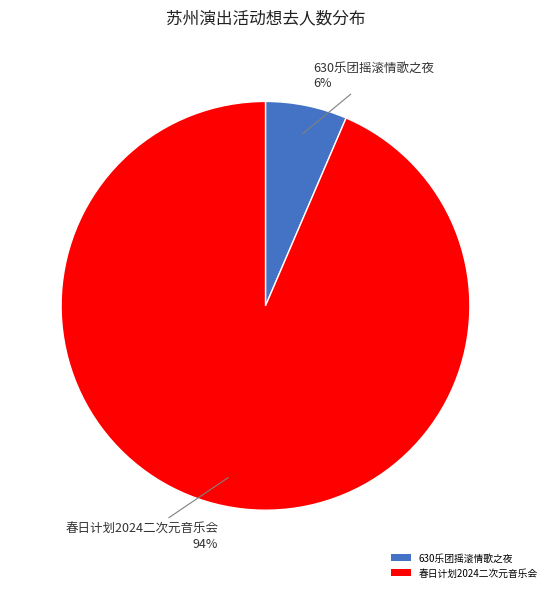

Which slice is the largest?

春日计划2024二次元音乐会